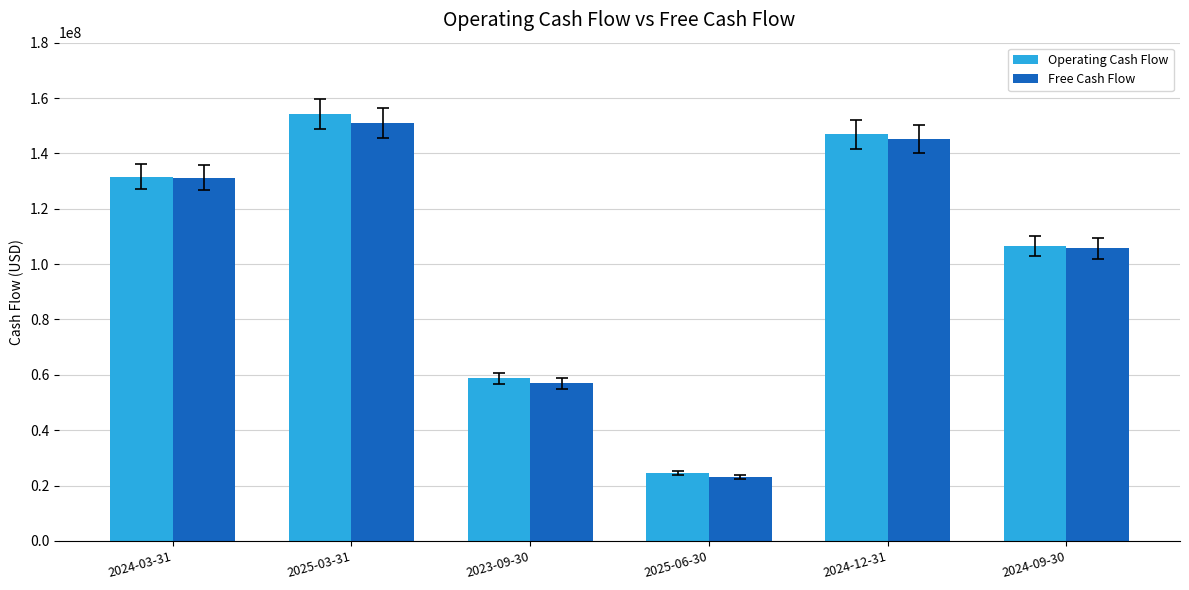

How many distinct data groups are displayed?

2